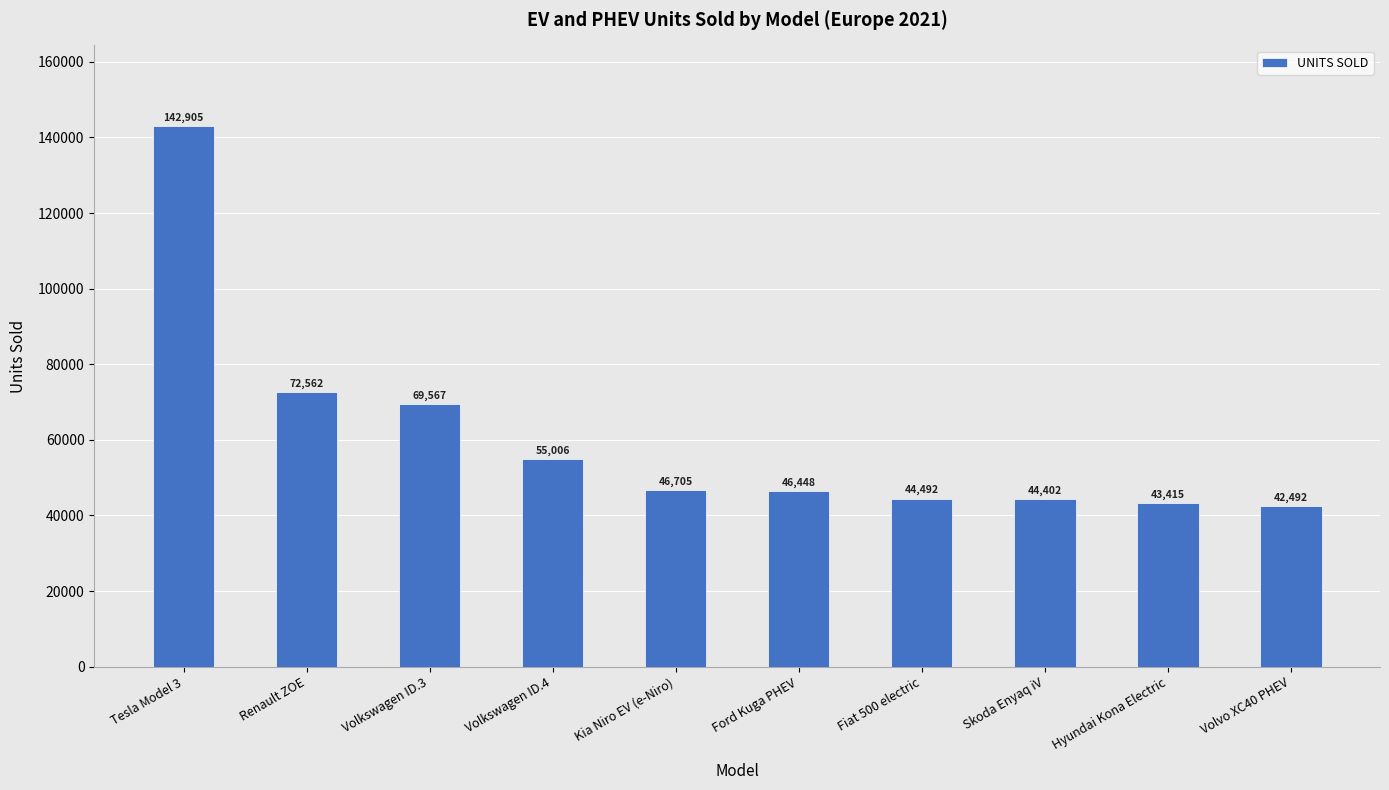

What is the difference between the values at Kia Niro EV (e-Niro) and Ford Kuga PHEV?

257